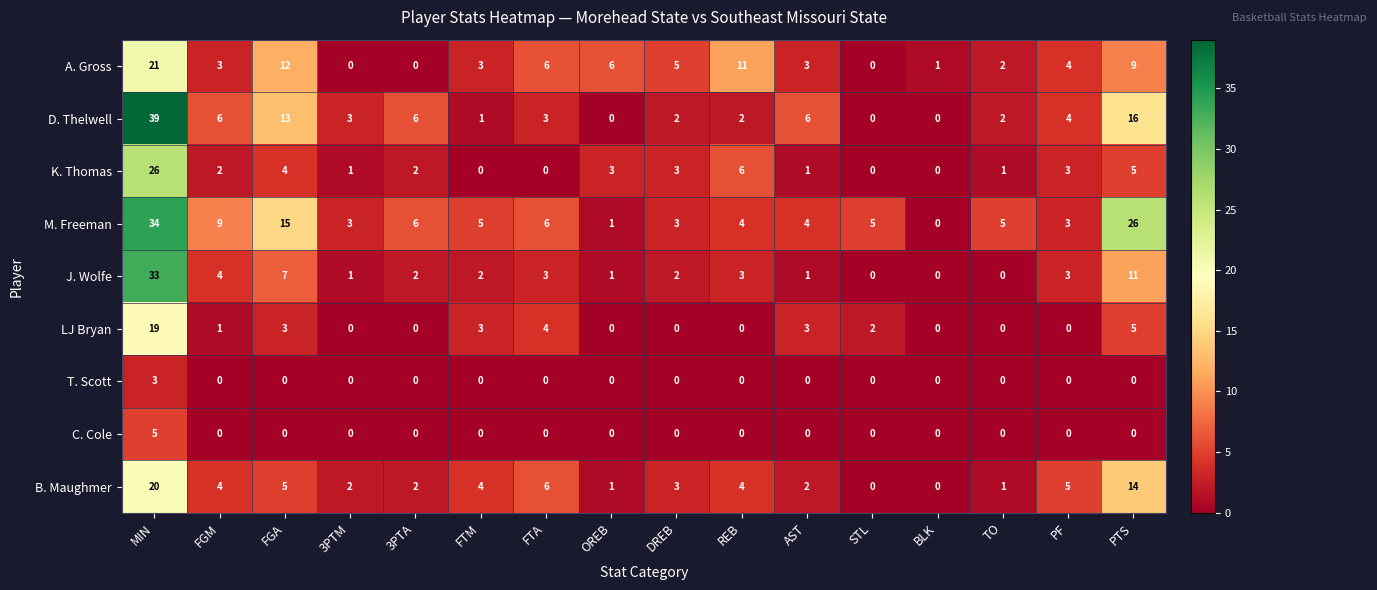

What is the maximum value shown in the chart?

39